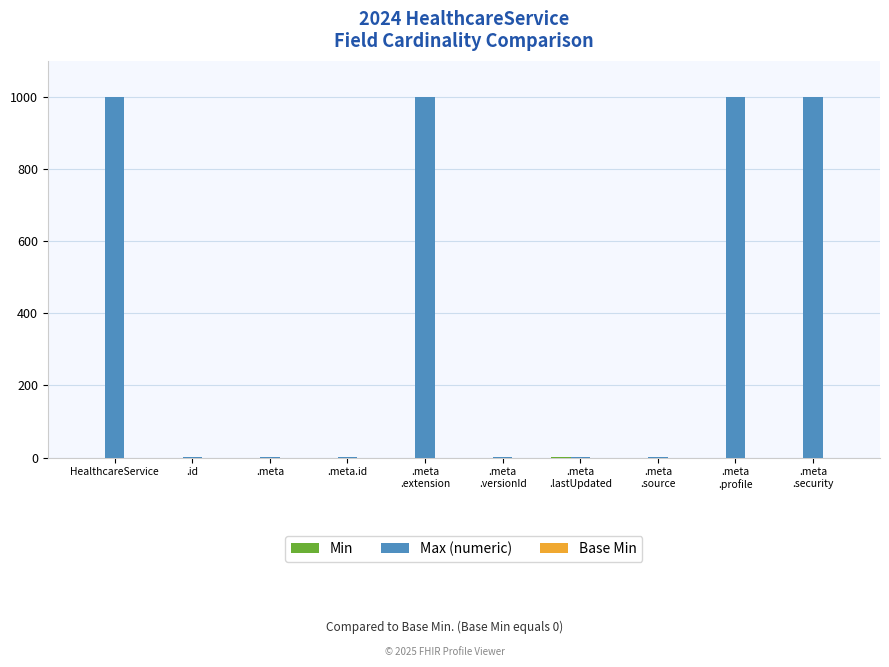

Which series has the largest total across all categories?

Max (numeric)